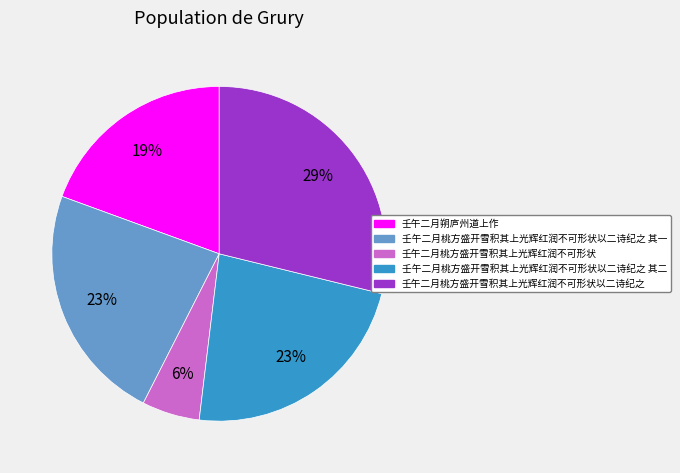

To the nearest percent, what is the average slice percentage?

20%